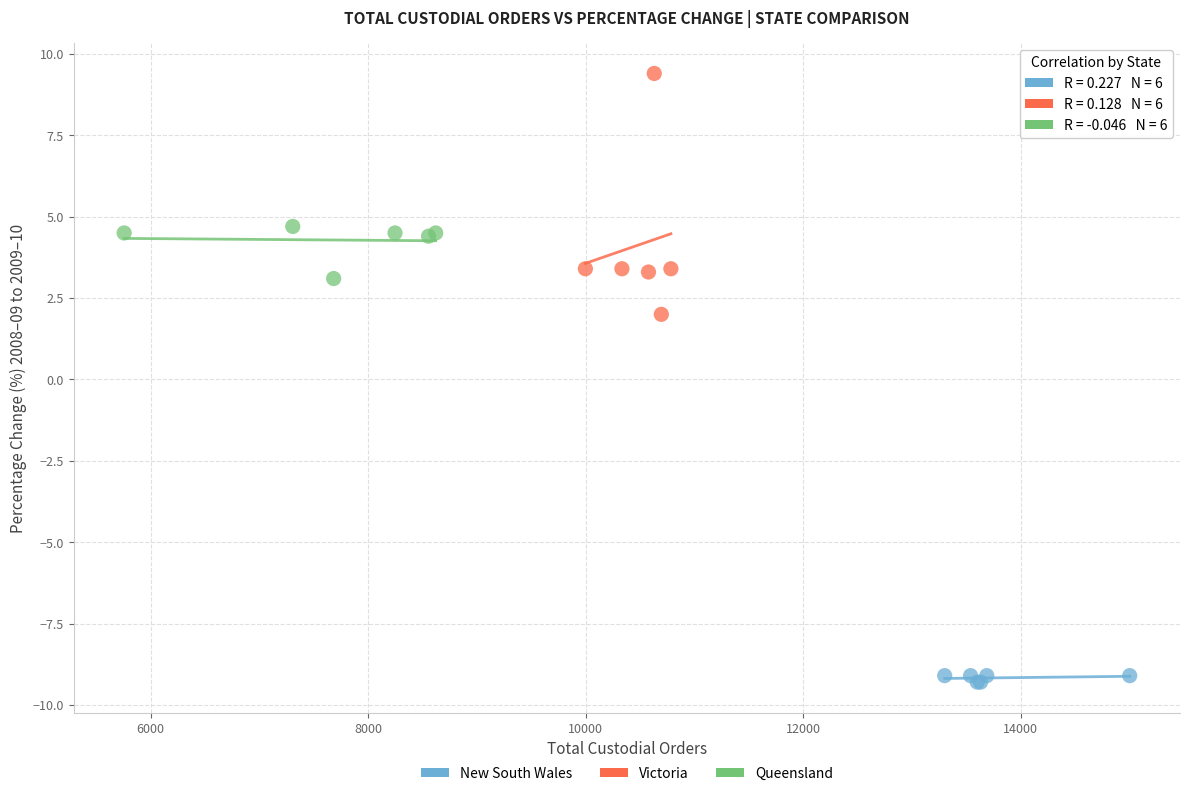

Which series has the widest spread of Y values?

Victoria